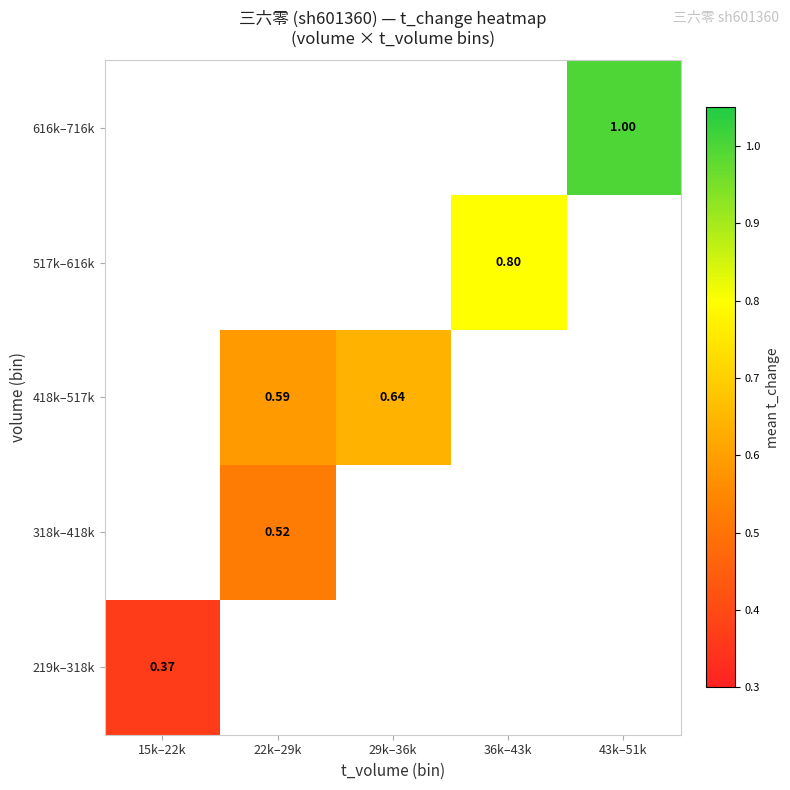

Which has a higher value, 15k–22k or 43k–51k?

43k–51k